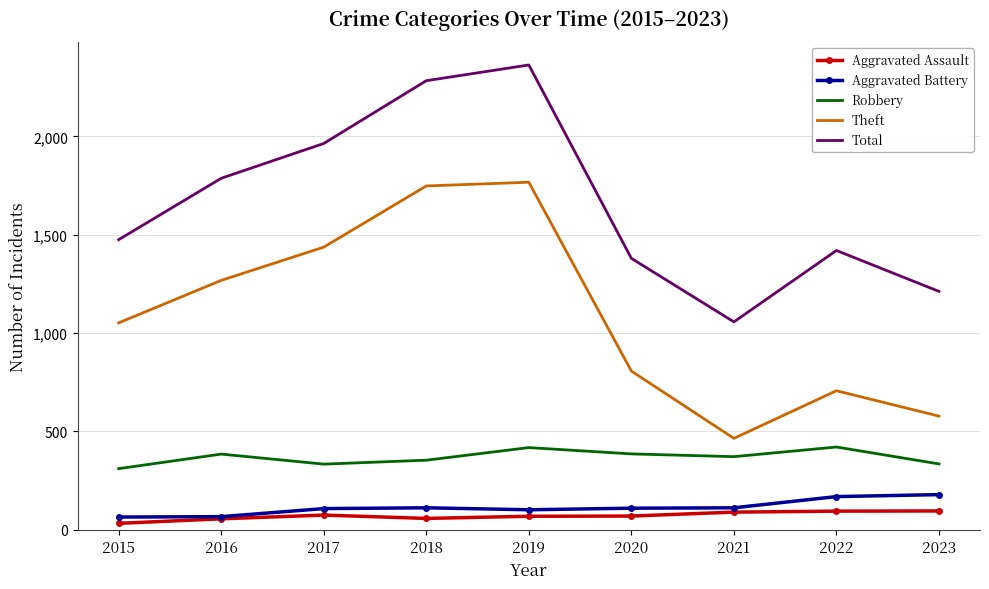

What is the difference between the second highest and minimum values in the Aggravated Battery series?

104